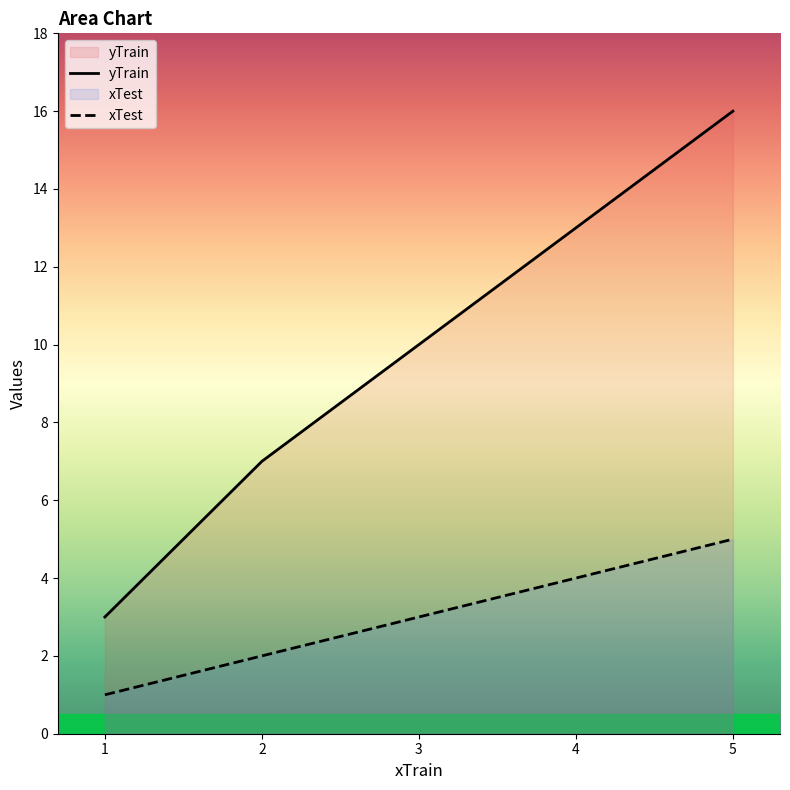

How many lines are shown in the chart?

2